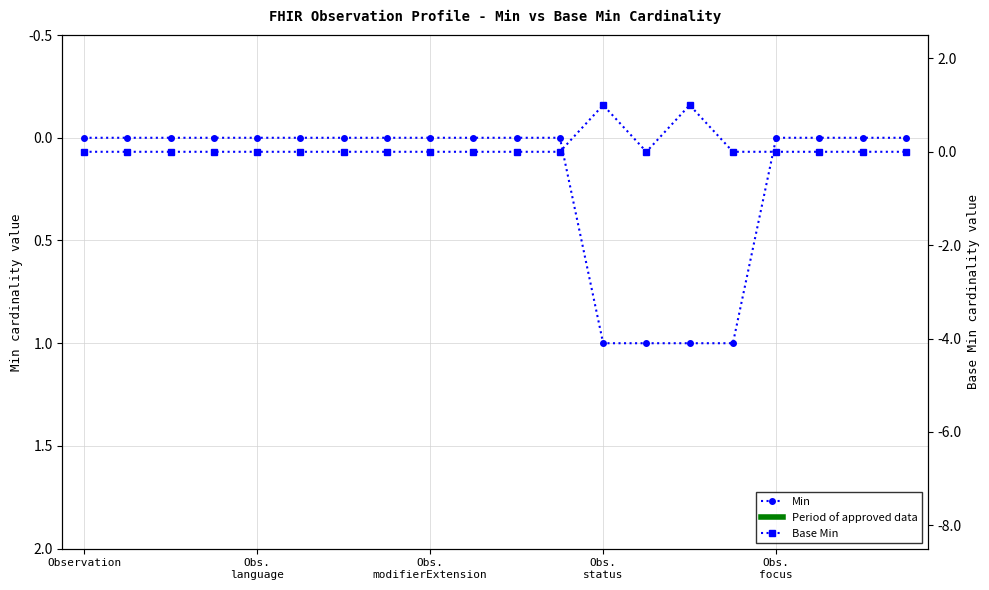

How many Min values are between 0 and 1?

20